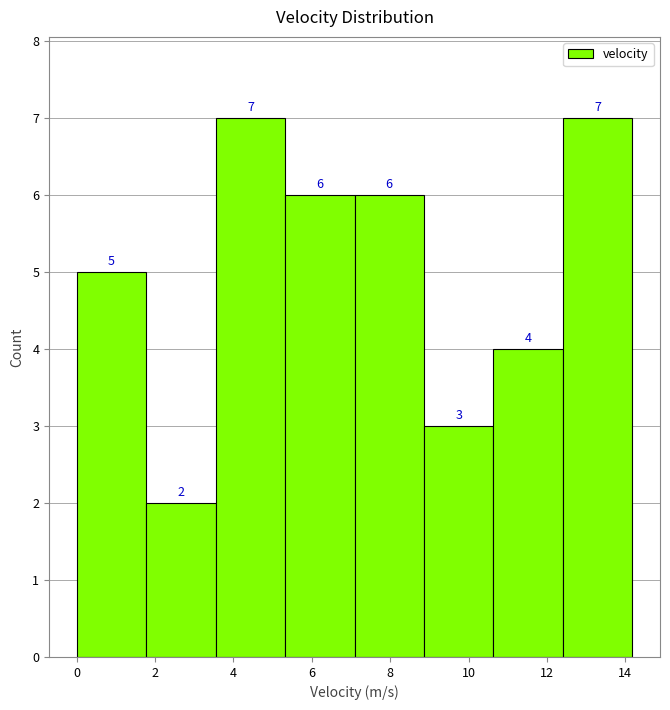

What is the height of the bar covering 3.6 to 5.4 on the x-axis? The bar edges are not printed on the chart, so give them approximately, as read against the axis.

7